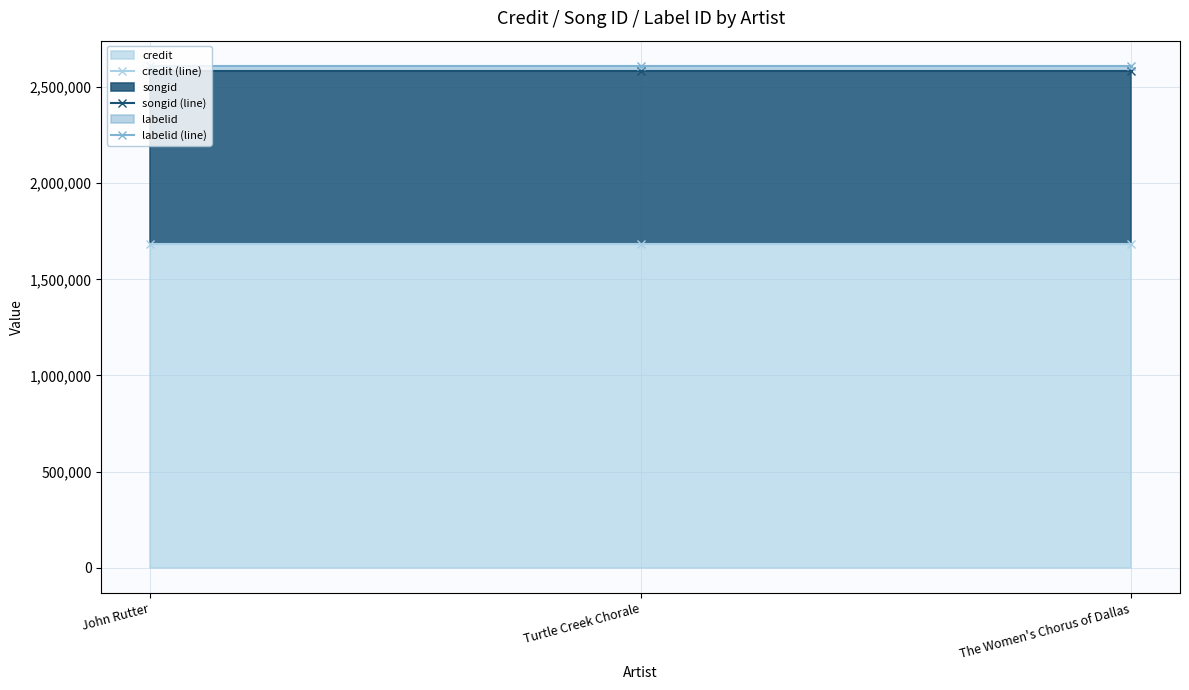

What is the label of the 1st point from the right?

The Women's Chorus of Dallas